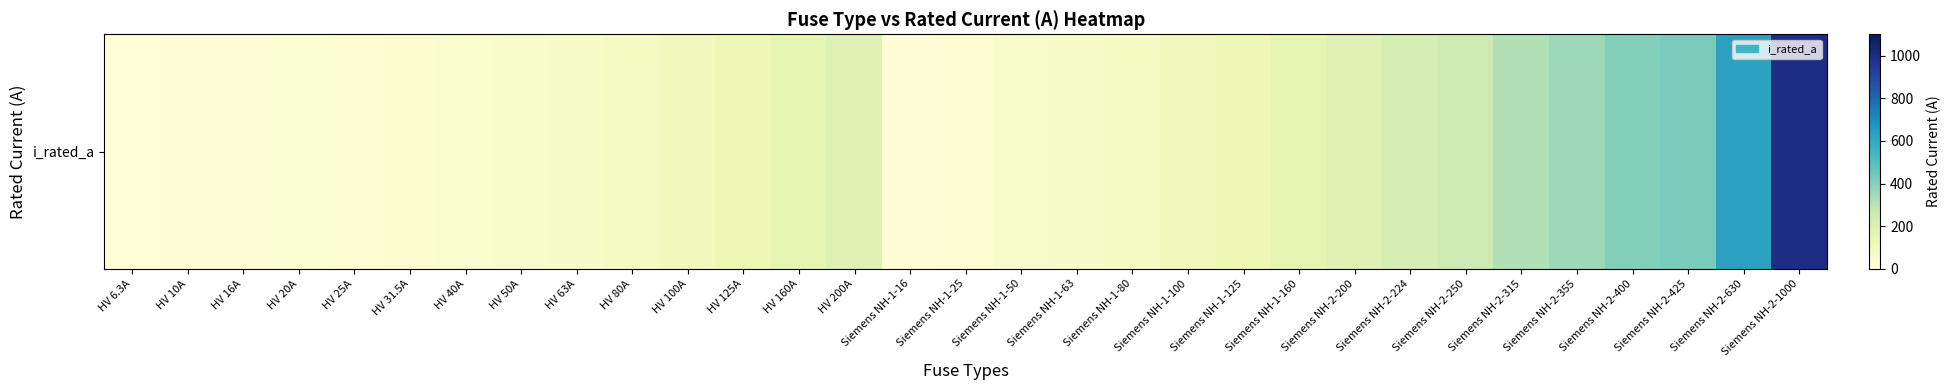

Is it true that the value at Siemens NH-2-200 is 200.0?

True